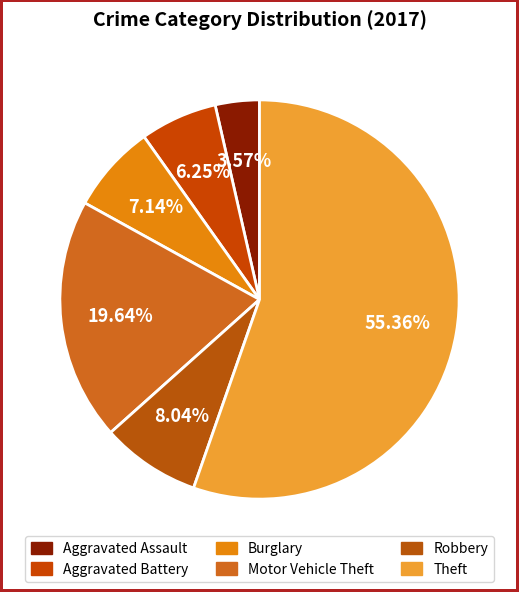

The Aggravated Assault slice represents 4% of the pie. True or false?

True